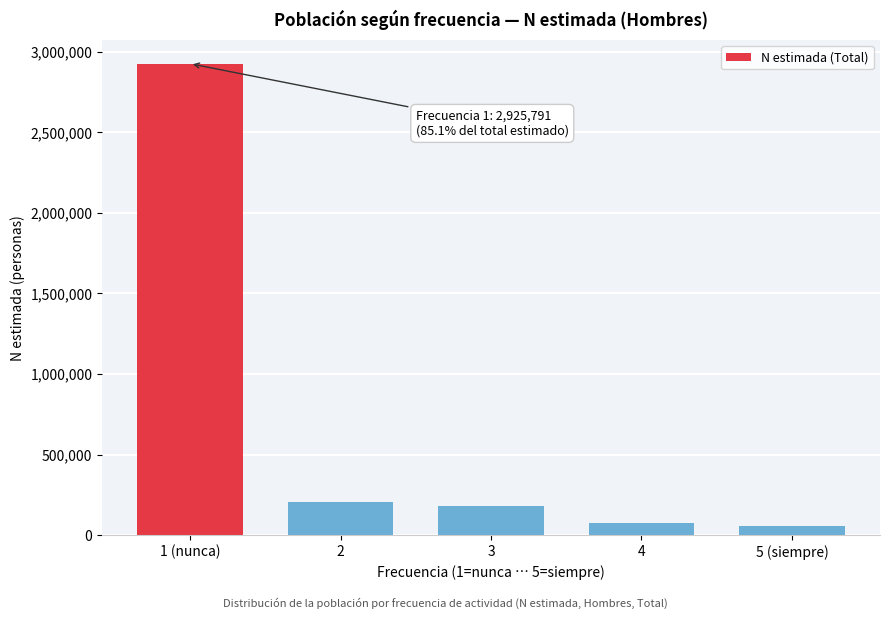

Reading right to left, what are all the values shown in this chart?

5 (siempre)=53922	4=74053	3=178525	2=204281	1 (nunca)=2925791